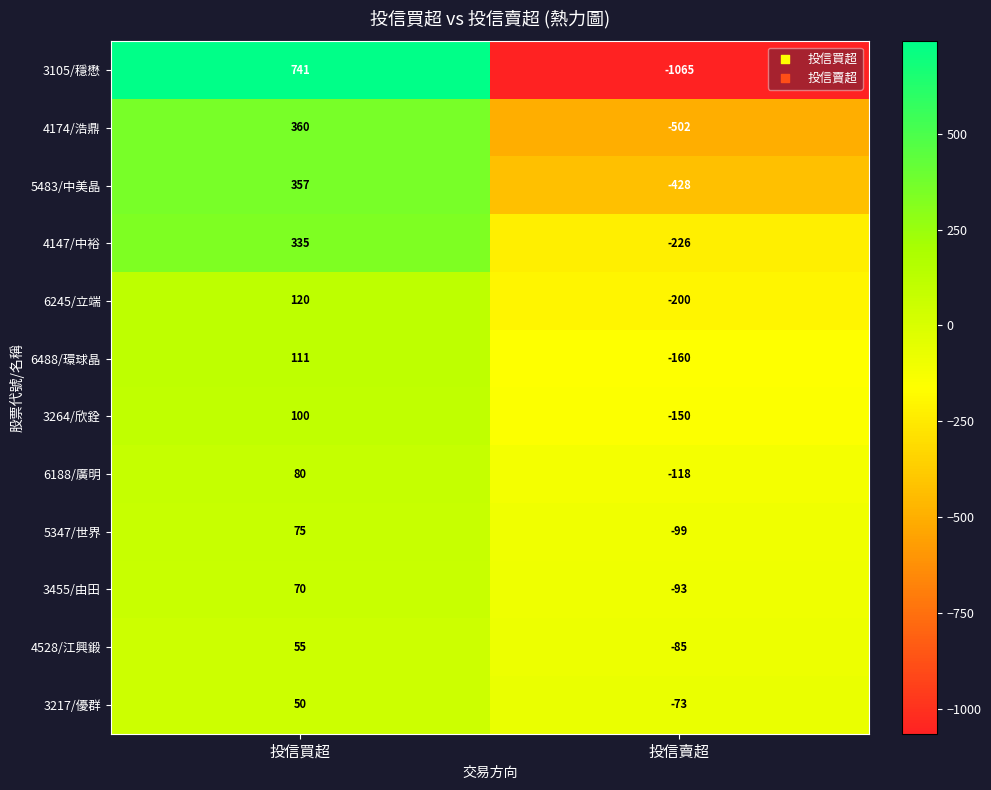

Rank the categories by 3455/由田 value from highest to lowest.

投信買超, 投信賣超